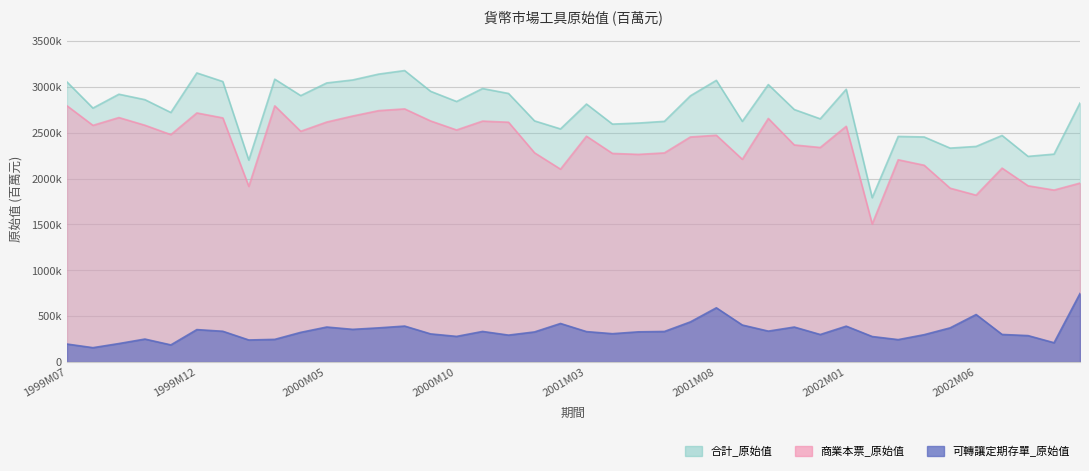

What position from the left is 2001M02?

20